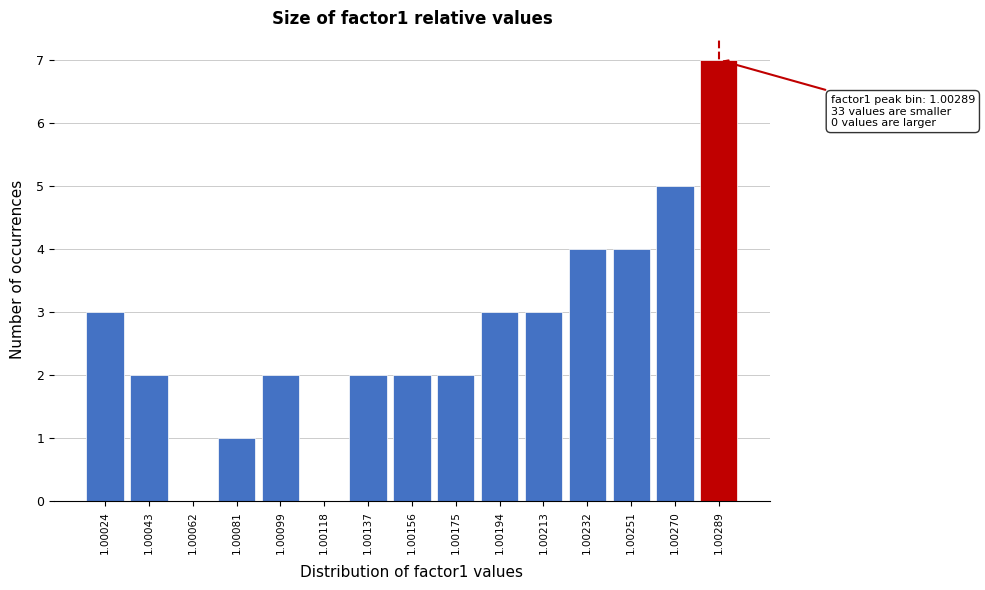

Reading right to left, transcribe all the data shown in this chart.

1.00289=7	1.00270=5	1.00251=4	1.00232=4	1.00213=3	1.00194=3	1.00175=2	1.00156=2	1.00137=2	1.00118=0	1.00099=2	1.00081=1	1.00062=0	1.00043=2	1.00024=3